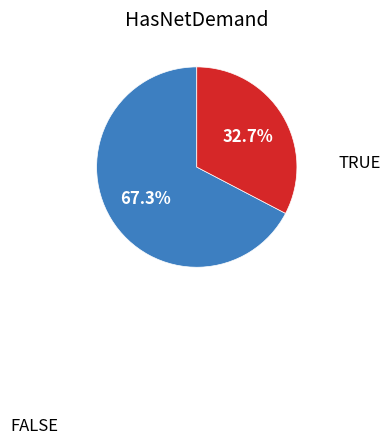

To the nearest percent, what is the average slice percentage?

50%